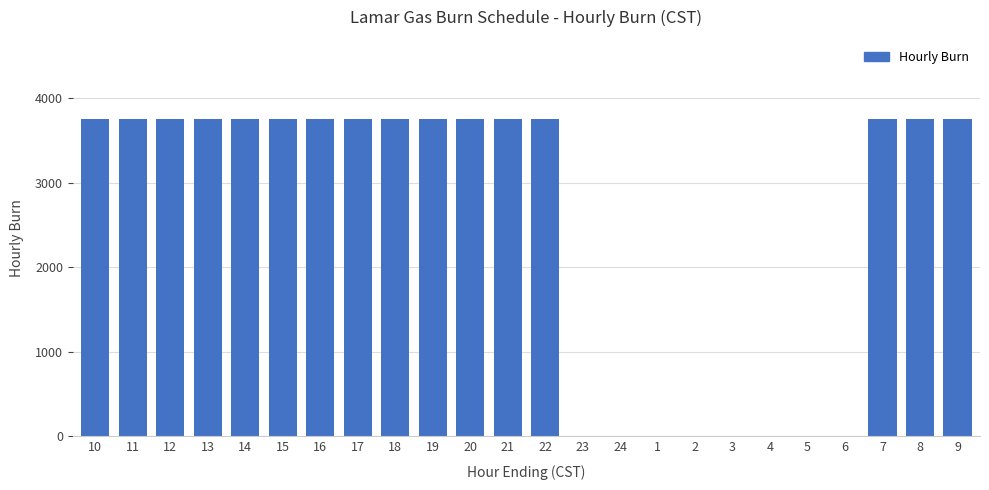

Between 23 and 18, which is larger?

18